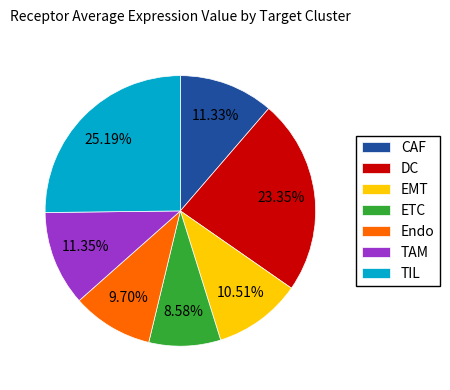

Does DC account for over 50% of the chart?

No